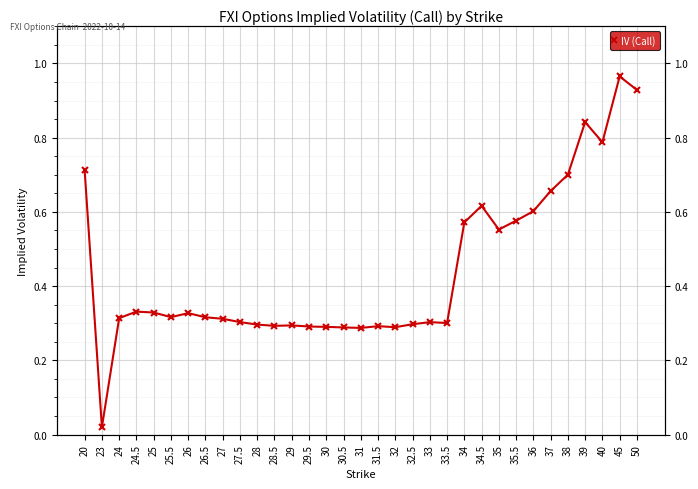

What is the sum of the values at 50 and 31.5?

1.2